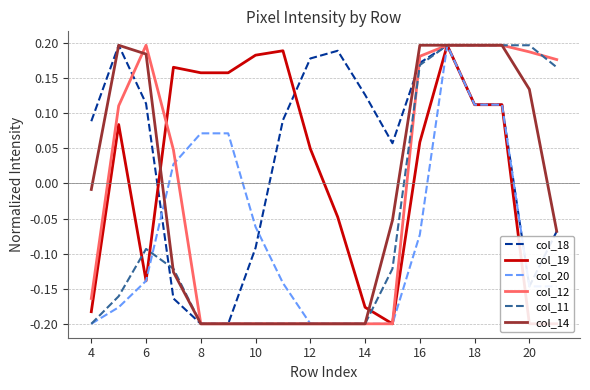

Does the chart display data point markers on the line(s)?

No